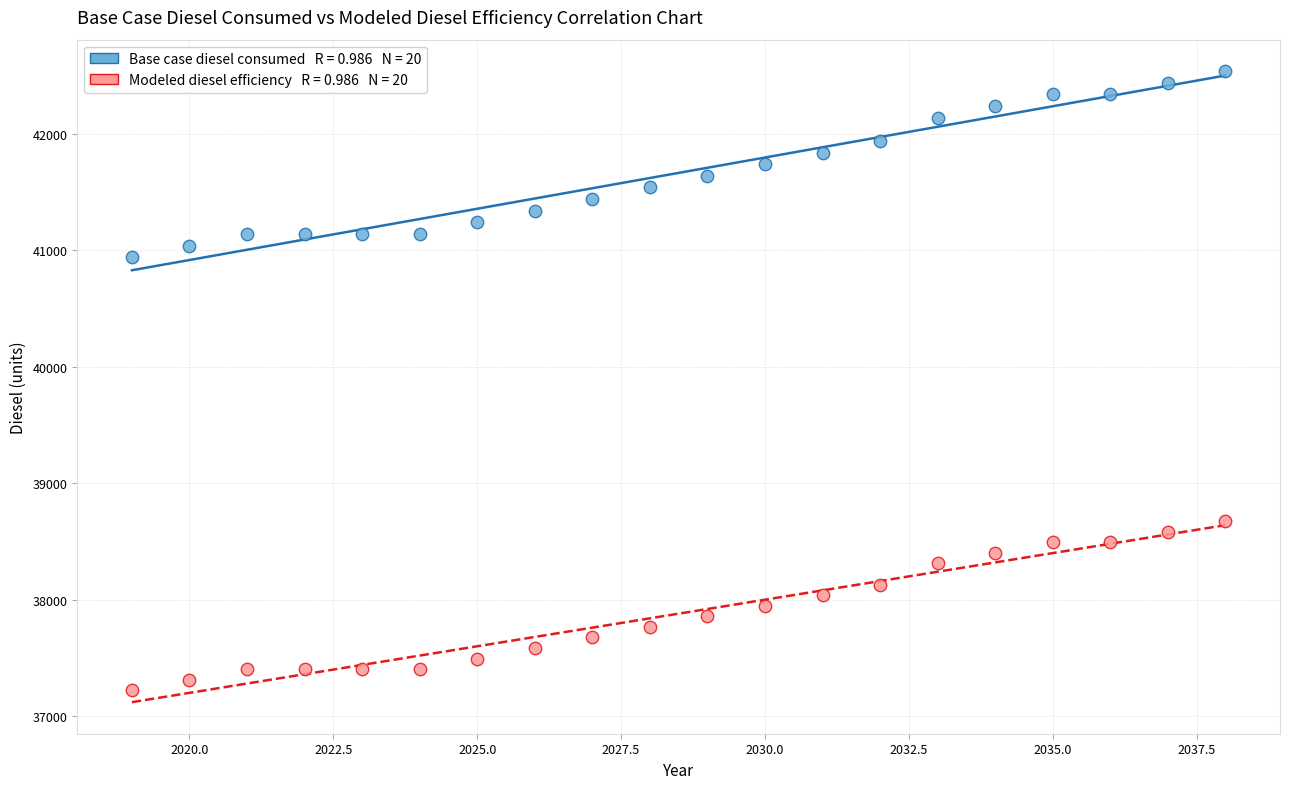

Across all series, what Y value is closest to 39880?

40942.6